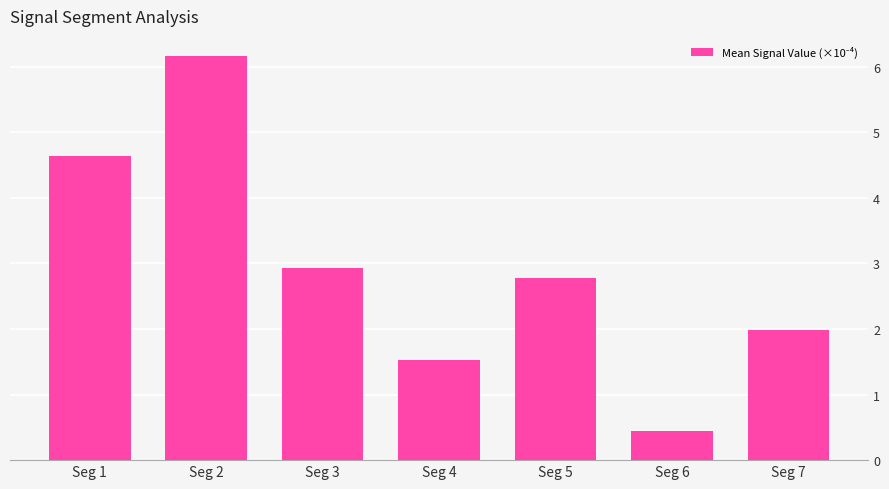

Reading left to right, extract all data points from this chart.

Seg 1=4.6	Seg 2=6.2	Seg 3=2.9	Seg 4=1.5	Seg 5=2.8	Seg 6=0.4	Seg 7=2.0